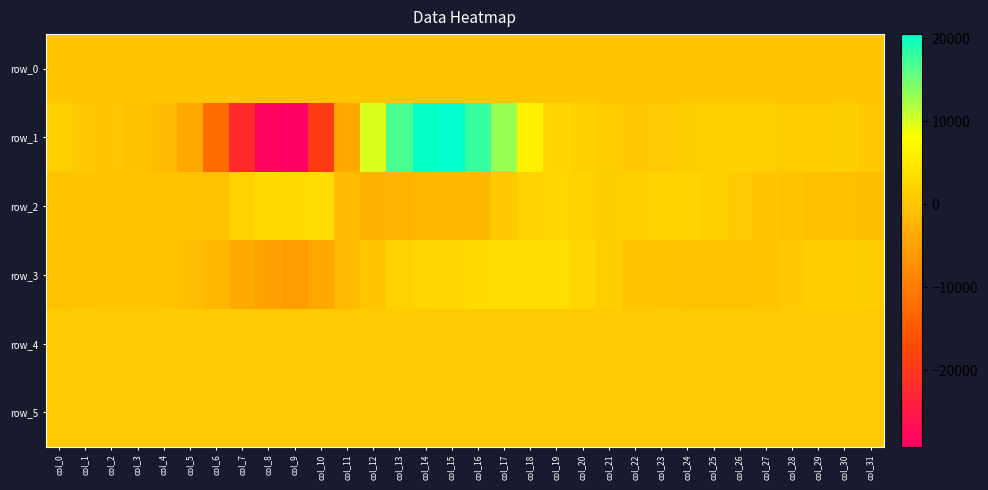

How many positive values does the row_2 series have?

15